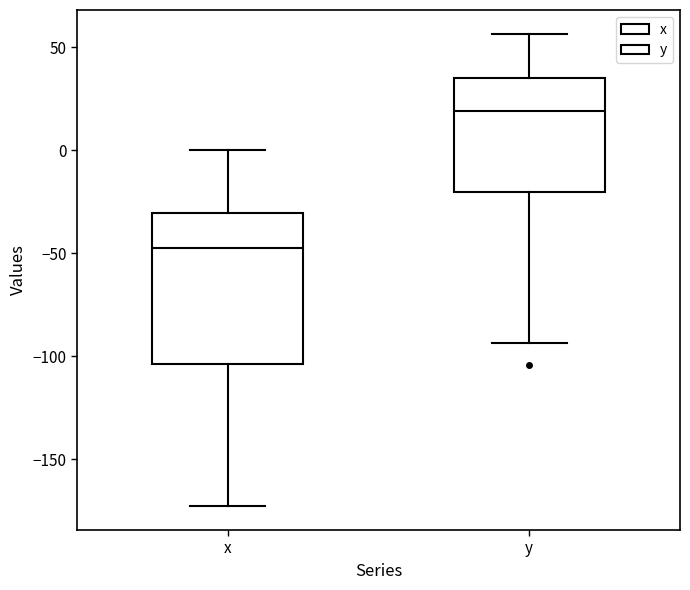

Which box's median line is the highest?

y